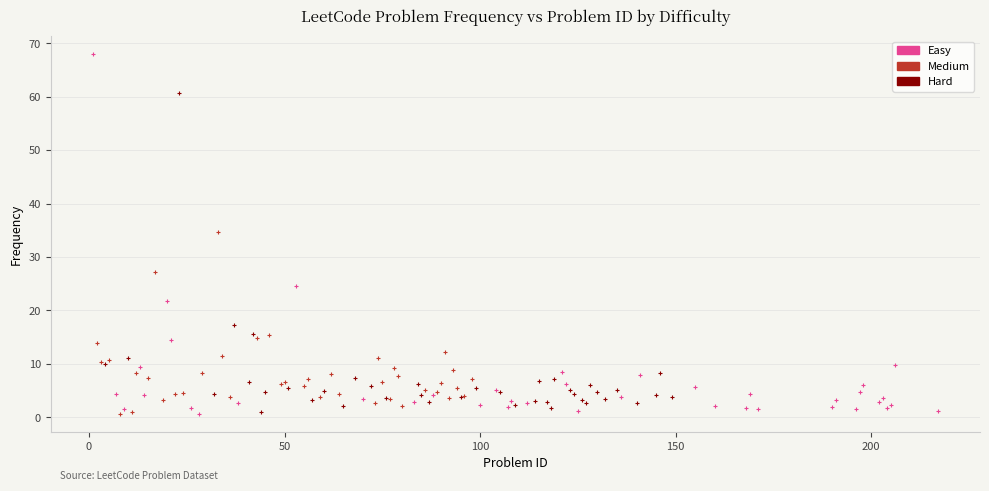

Which series contains the highest Y value?

Easy